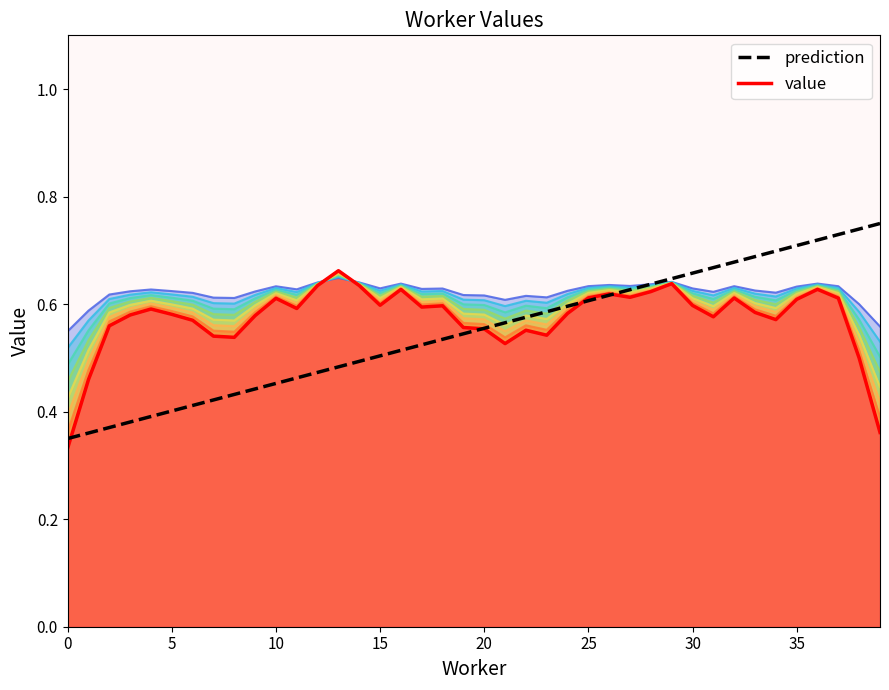

How many lines are shown in the chart?

2